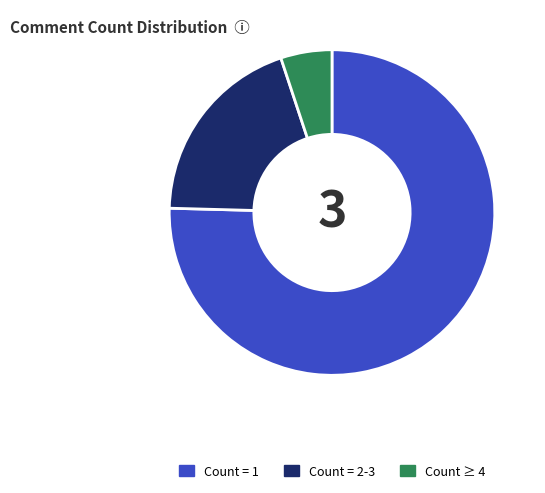

How many slices are in this pie chart?

3